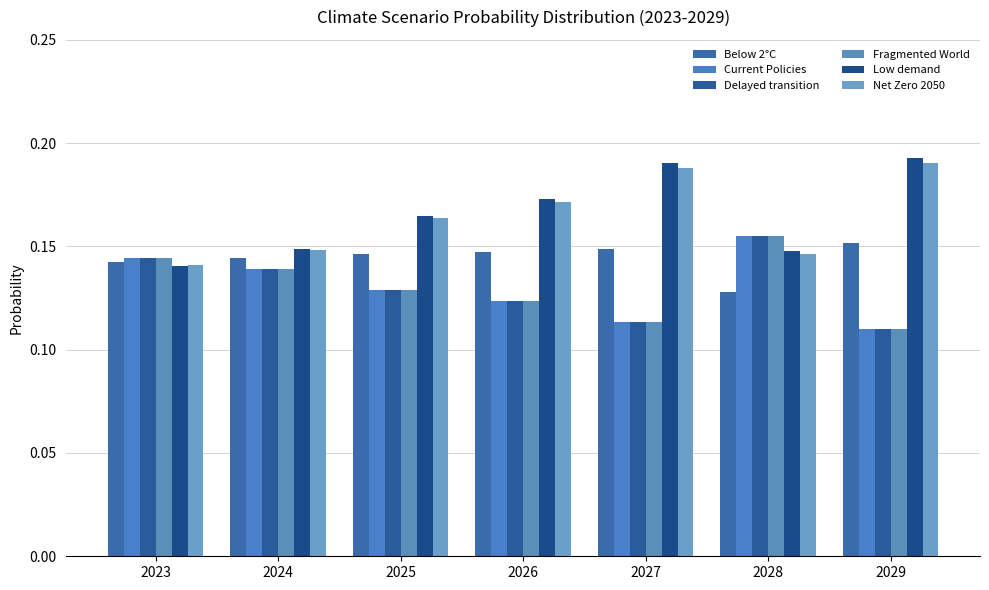

Between 2024 and 2029, which series saw the biggest shift?

Low demand